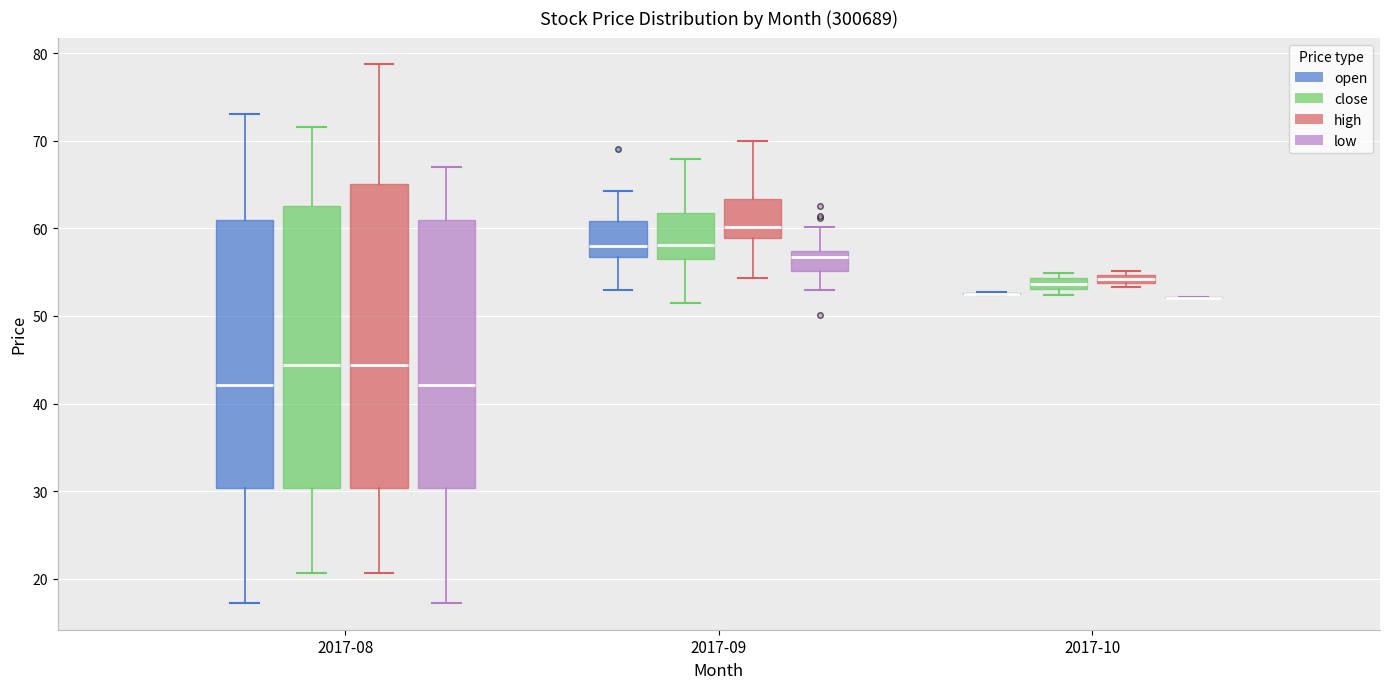

Comparing the boxes themselves (not the whiskers), which one is the tallest?

2017-08 (high)